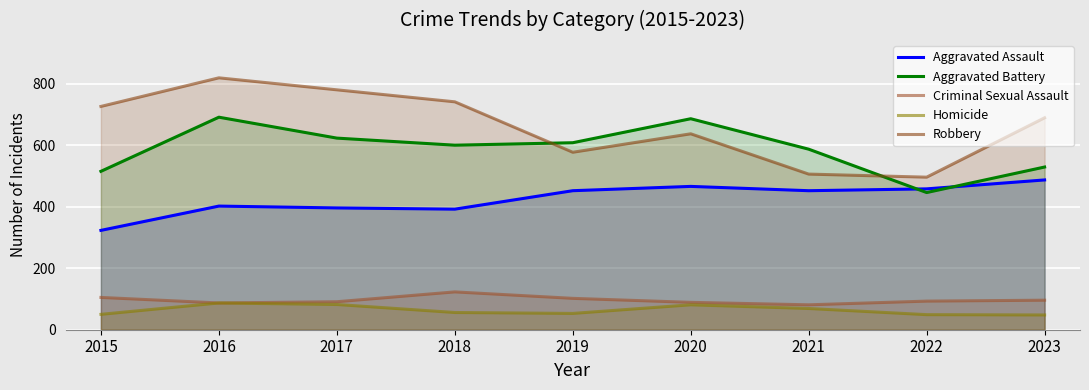

What is the total value across all series at 2017?

1972